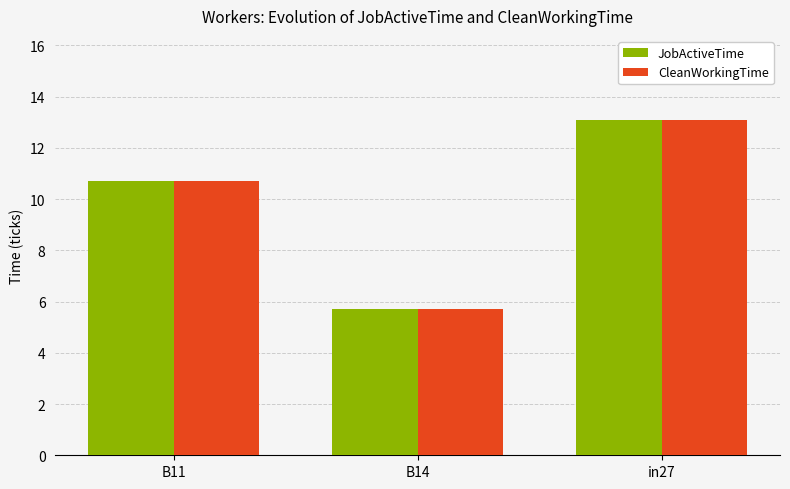

What are all the series names shown in the legend?

JobActiveTime, CleanWorkingTime